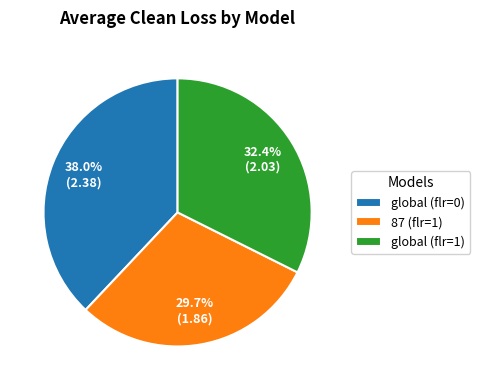

Is there any slice that represents more than half of the pie?

No